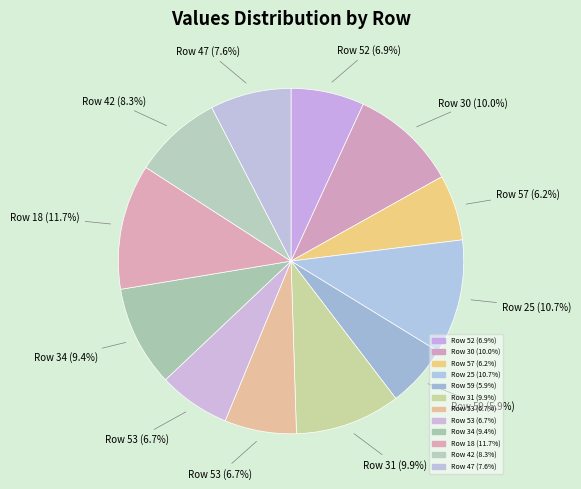

What is the largest slice in the pie chart?

18